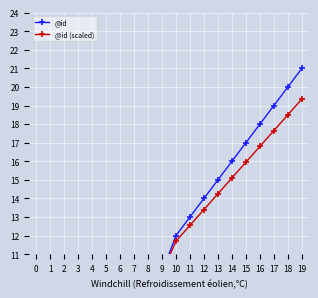

Is this an area chart (filled region under the line)?

No